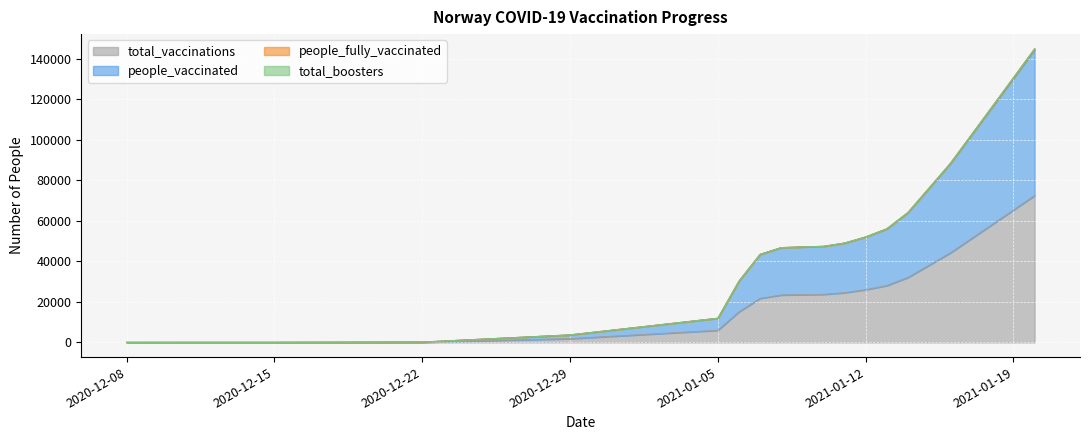

What is the maximum value for total_vaccinations?

72500